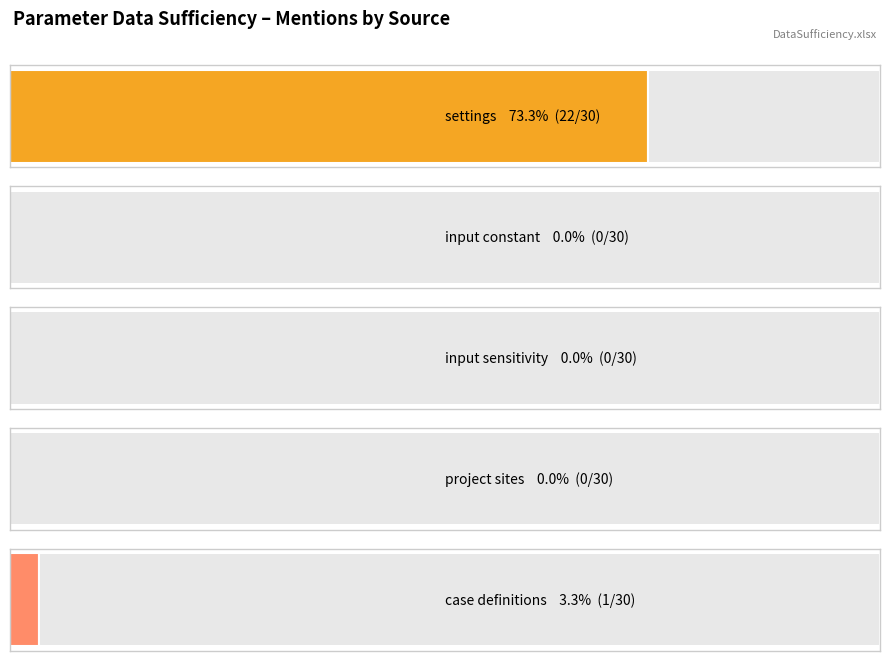

How many series are shown in this chart?

5